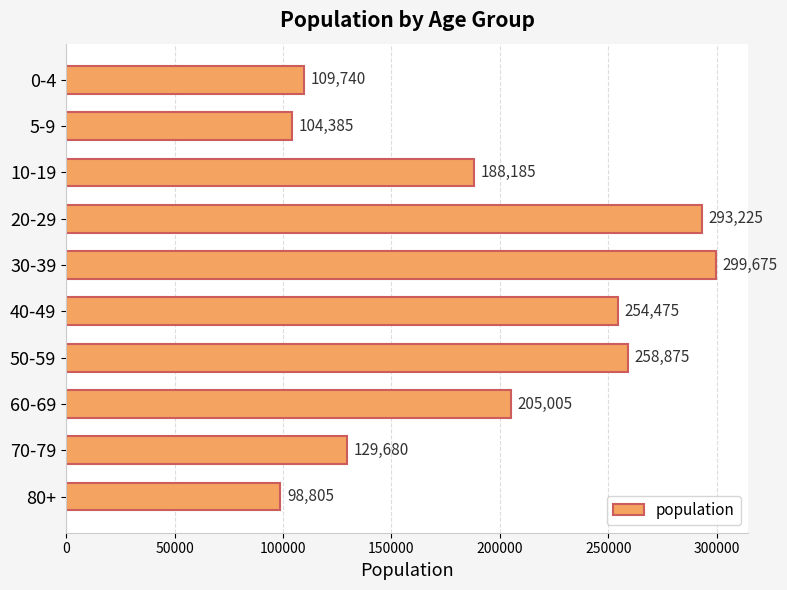

What is the greatest value displayed?

299675